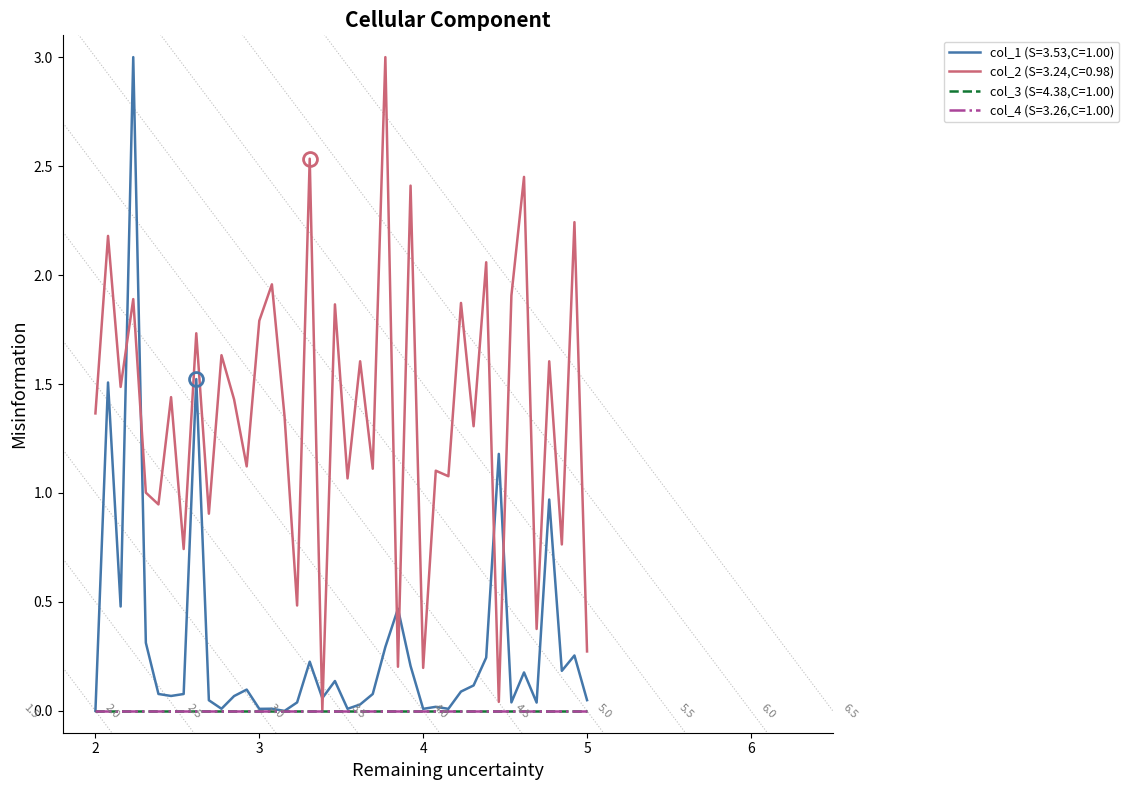

The col_2 series shows 0.3 at 24. True or false?

False